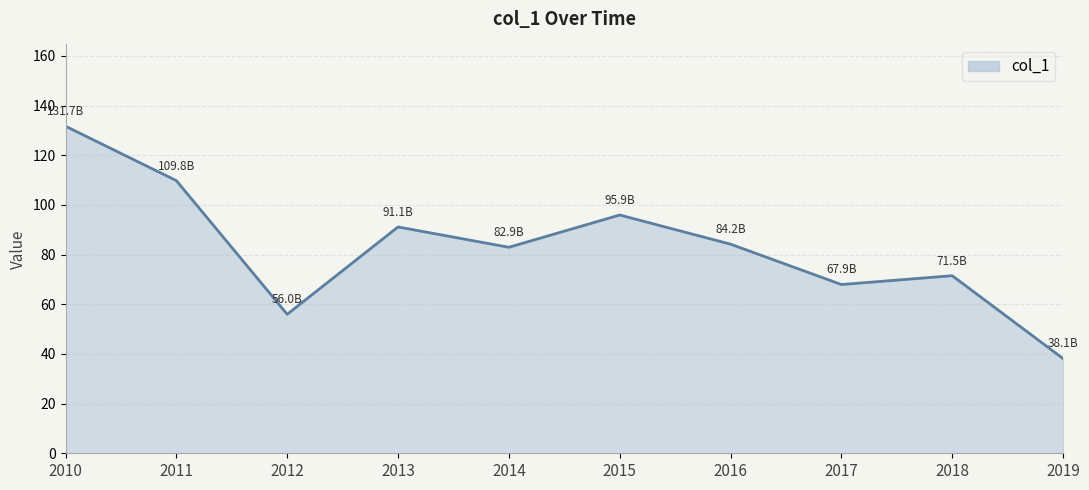

How many interior local valleys (lower than both neighbors) does the data have?

3